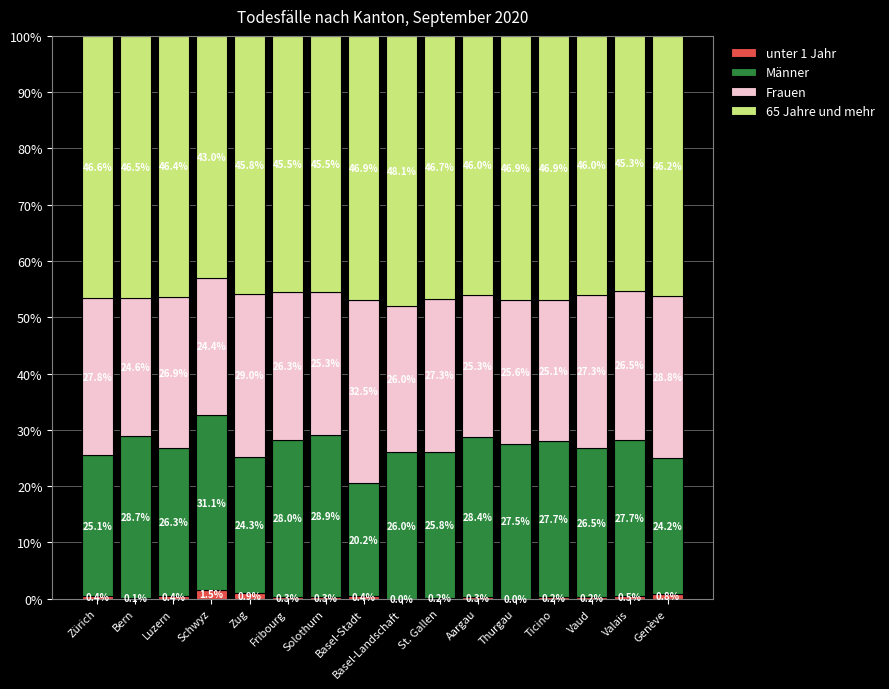

At which label does unter 1 Jahr reach its peak?

Schwyz